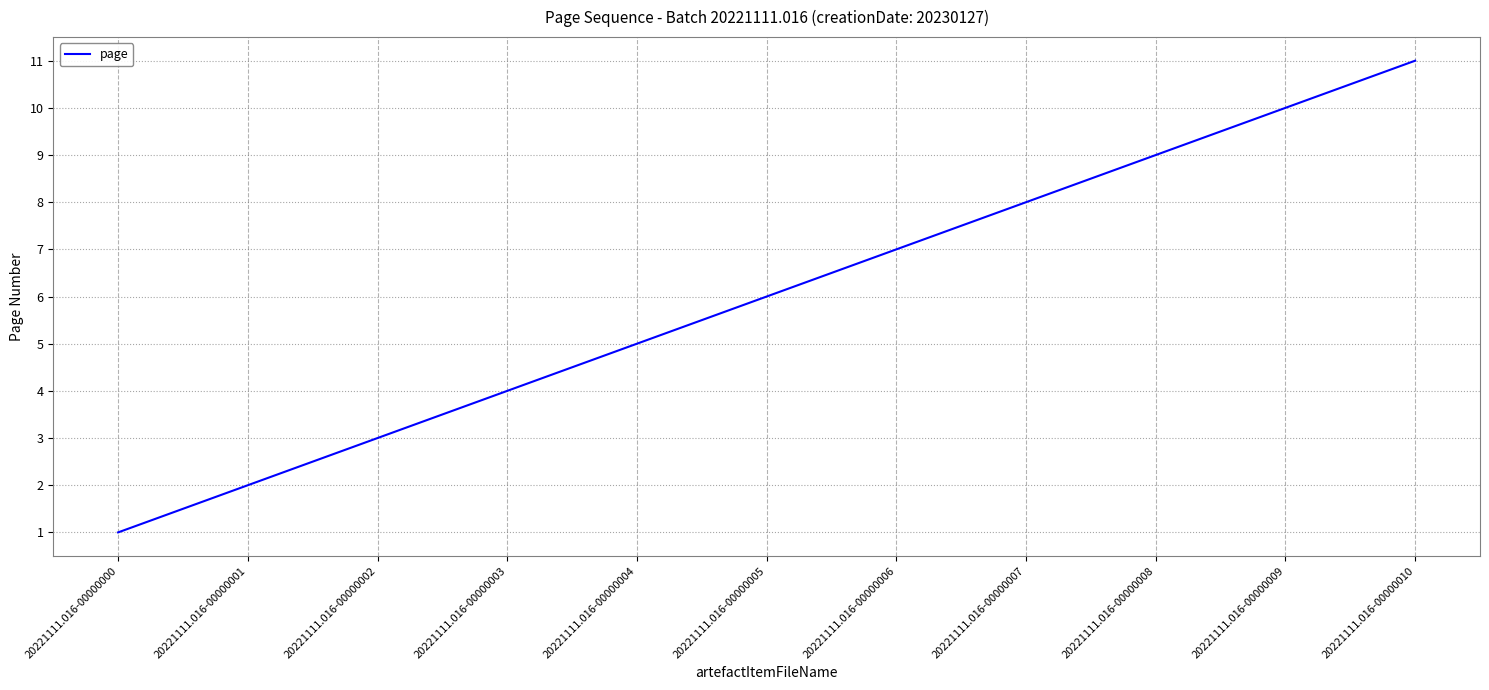

At which category does the chart reach its minimum across all series?

20221111.016-00000000